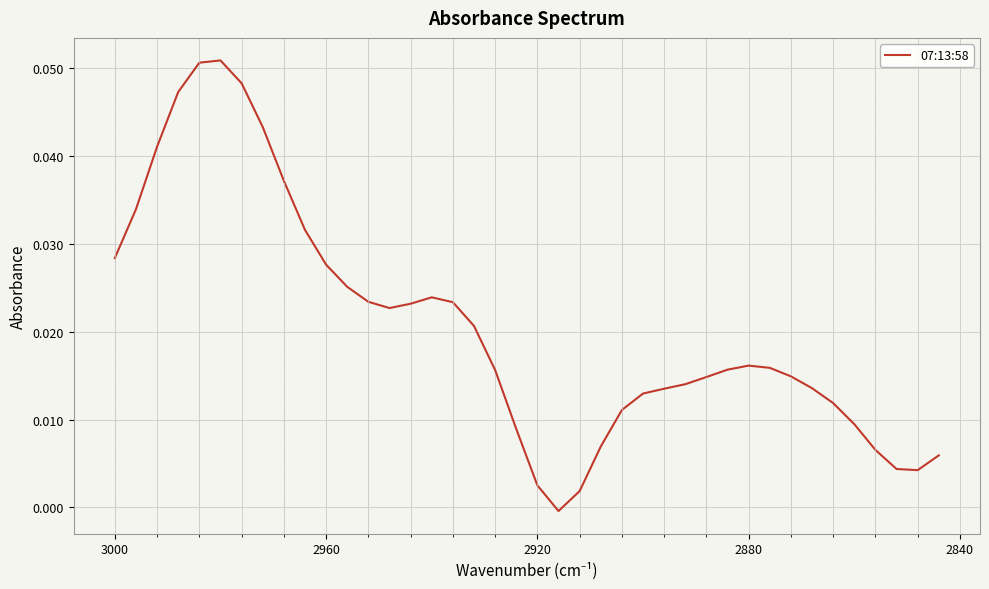

How many negative values are there?

1